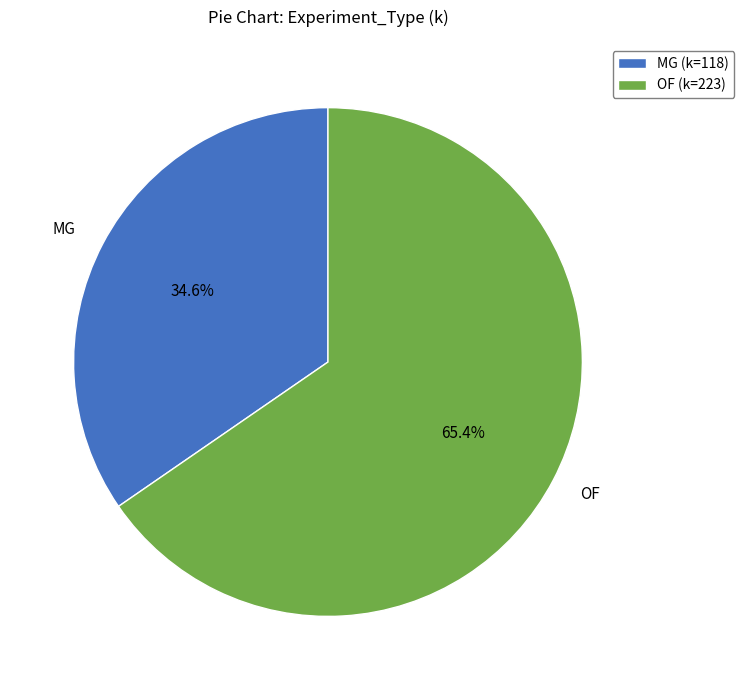

Which slice is the largest?

OF